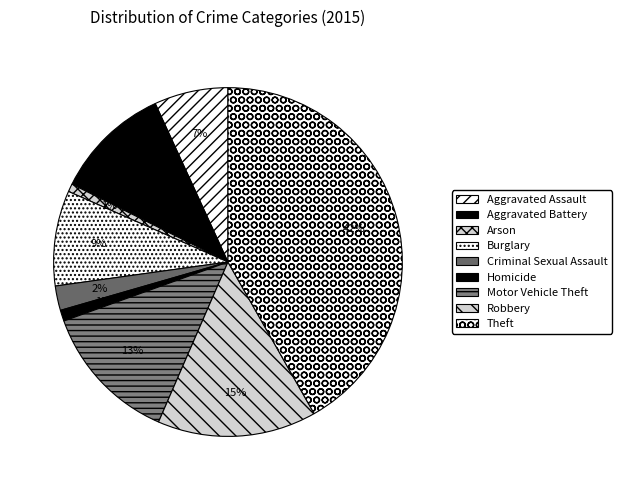

Rank the categories by value from lowest to highest.

Arson, Homicide, Criminal Sexual Assault, Aggravated Assault, Burglary, Aggravated Battery, Motor Vehicle Theft, Robbery, Theft